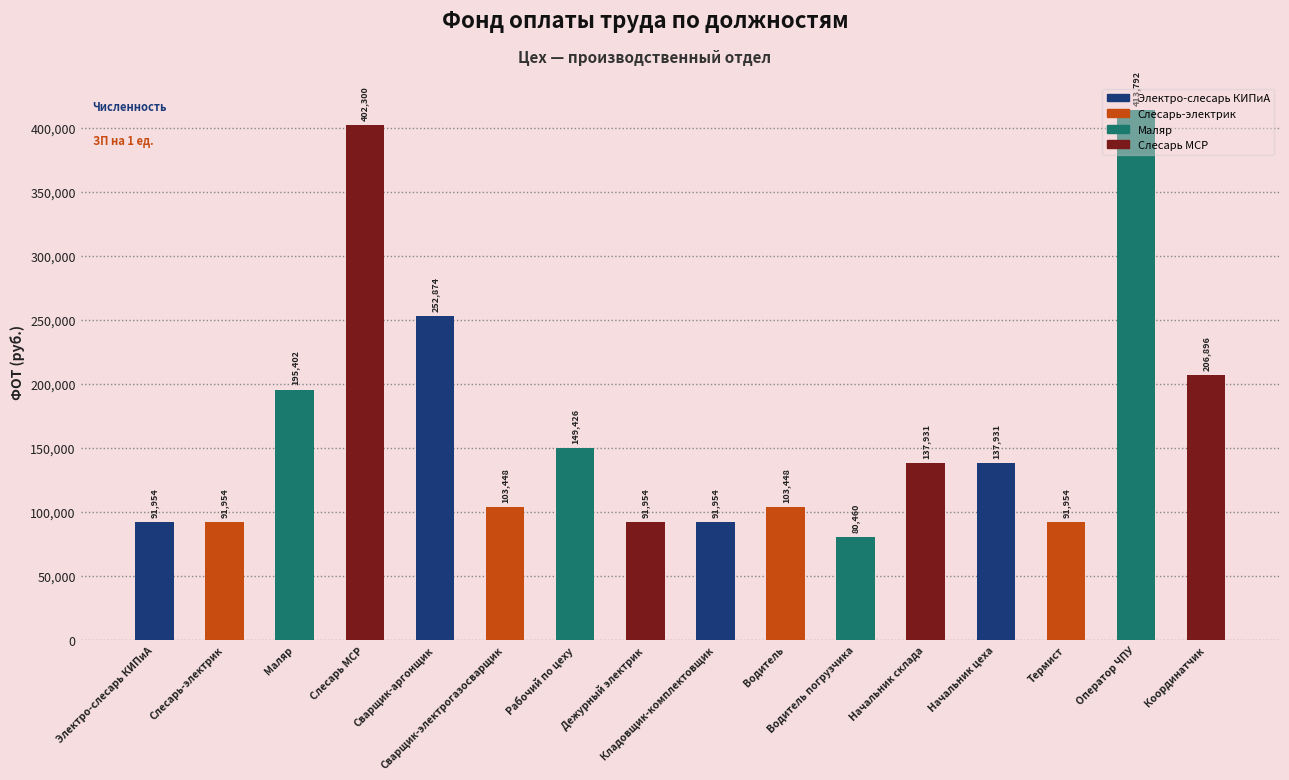

The chart shows a value of 20498 at Дежурный электрик. True or false?

False